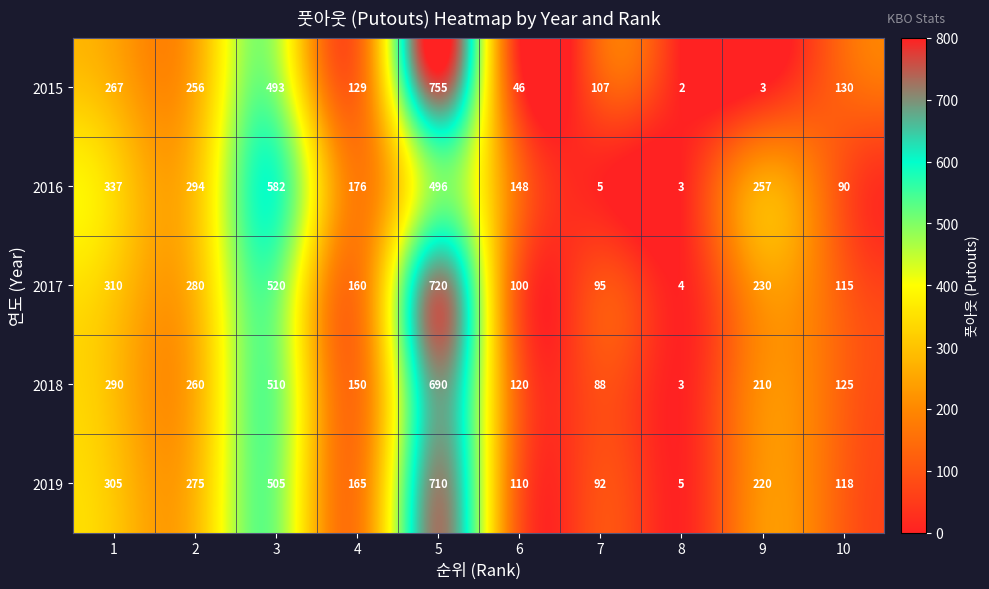

The value of 2016 at 1 is 229. True or false?

False